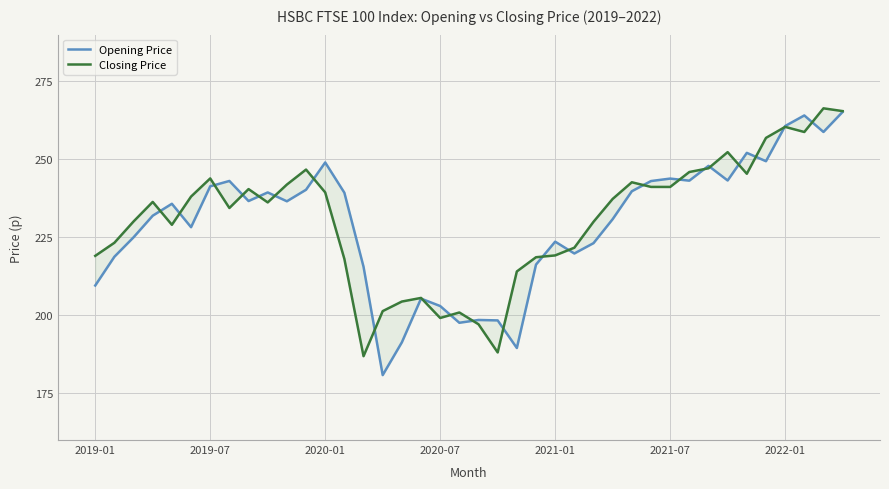

True or false: Opening Price and Closing Price cross at least once.

True